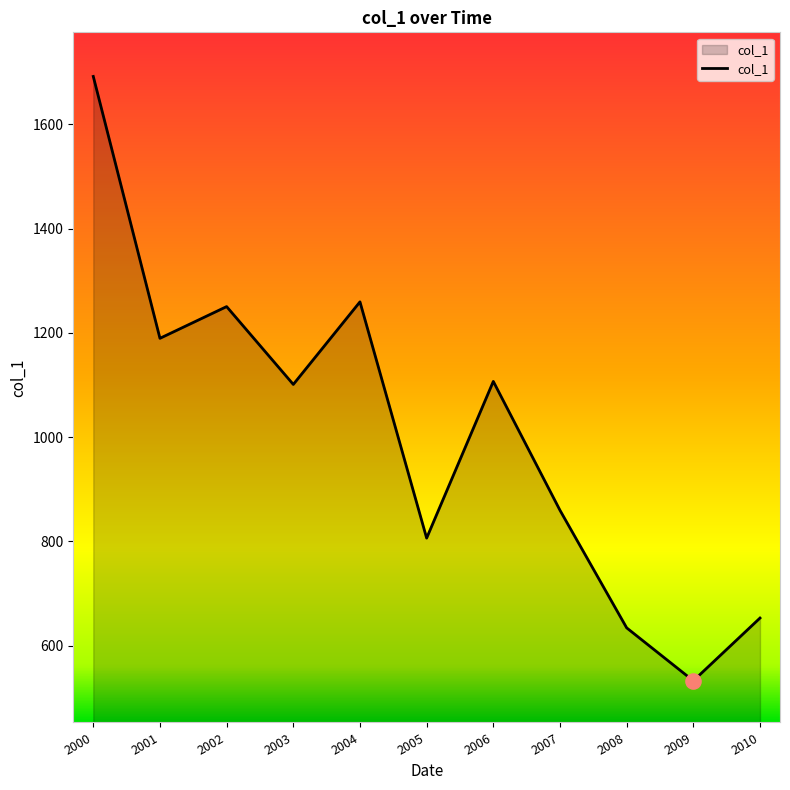

Which has a higher value, 2000 or 2009?

2000